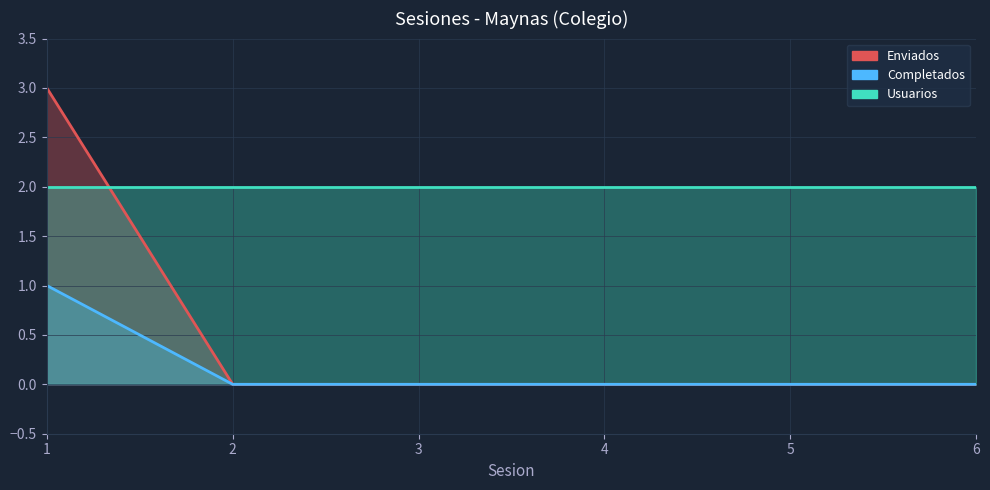

What is the value of the Completados point at the 1st from the left?

1